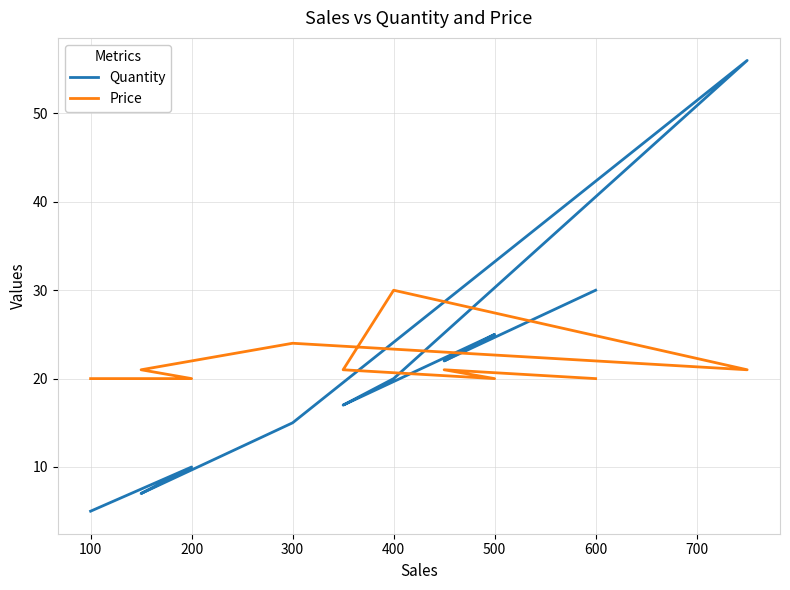

The Price series shows 24 at 300. True or false?

True